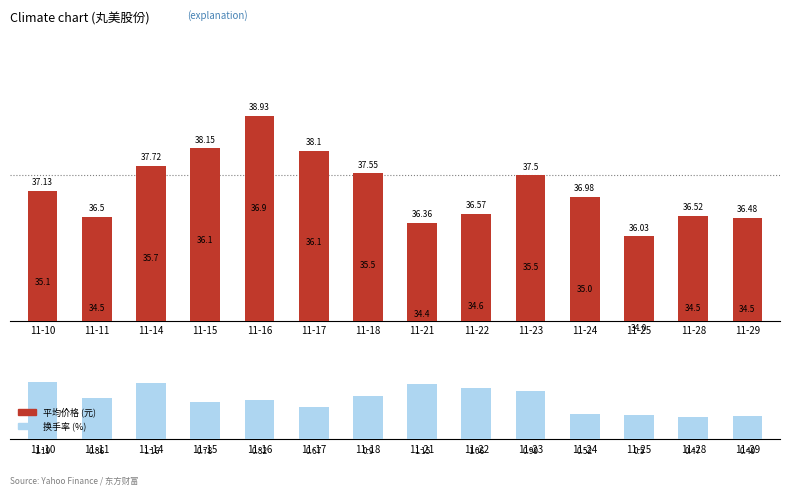

Is it true that 价格 equals 36.6 at 11-22?

True